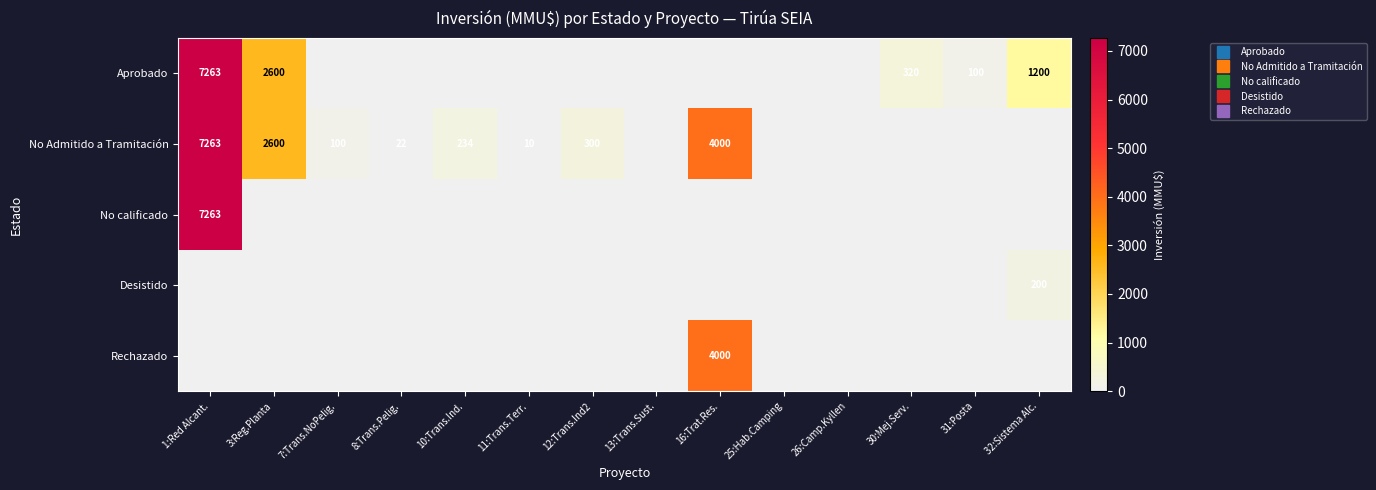

Which series has the widest spread of values?

Aprobado